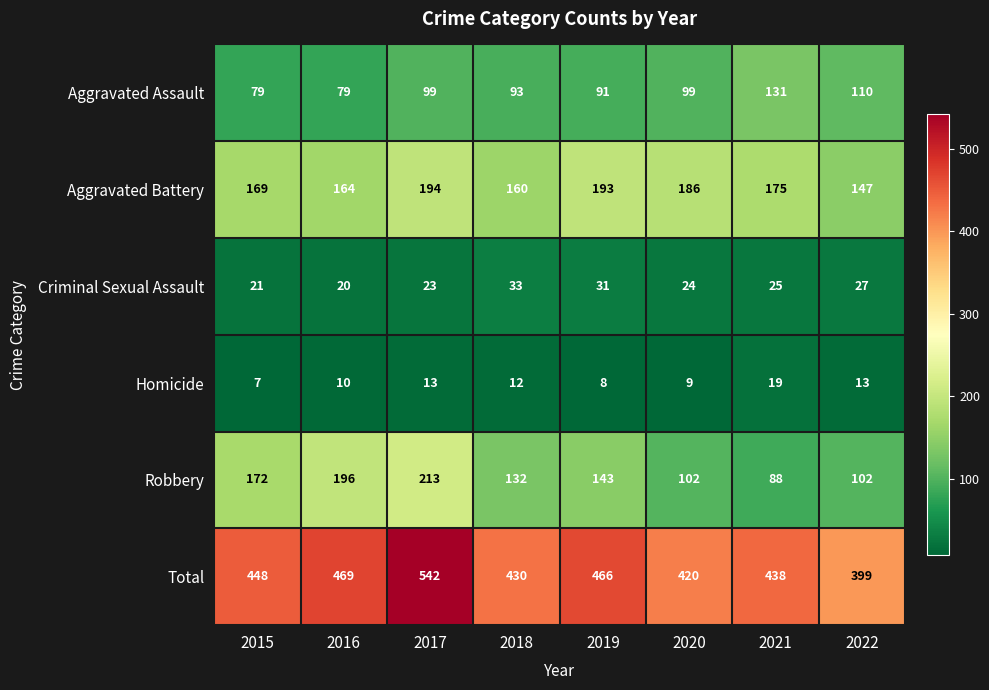

What is the sum of the Total values at 2020 and 2022?

819